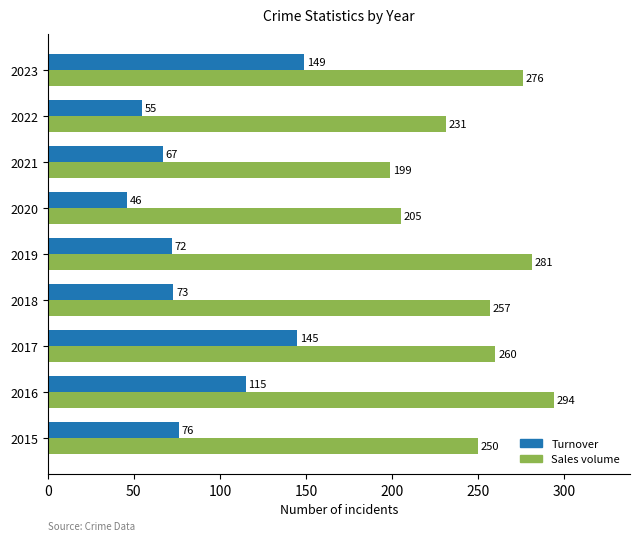

True or false: Sales volume has a value of 294 at 2016.

True